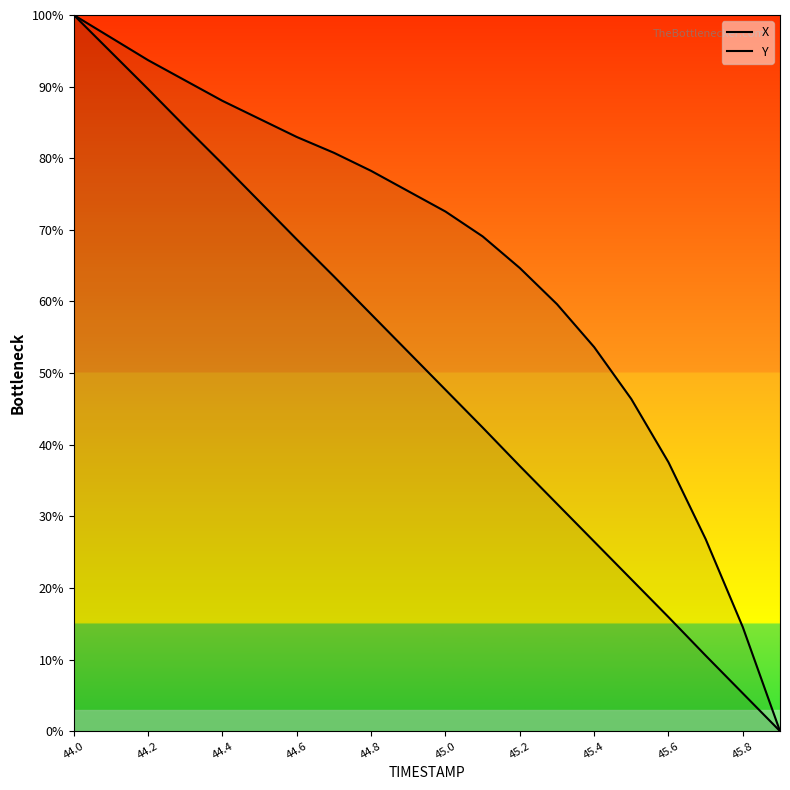

How many values in the Y series are below 75?

10